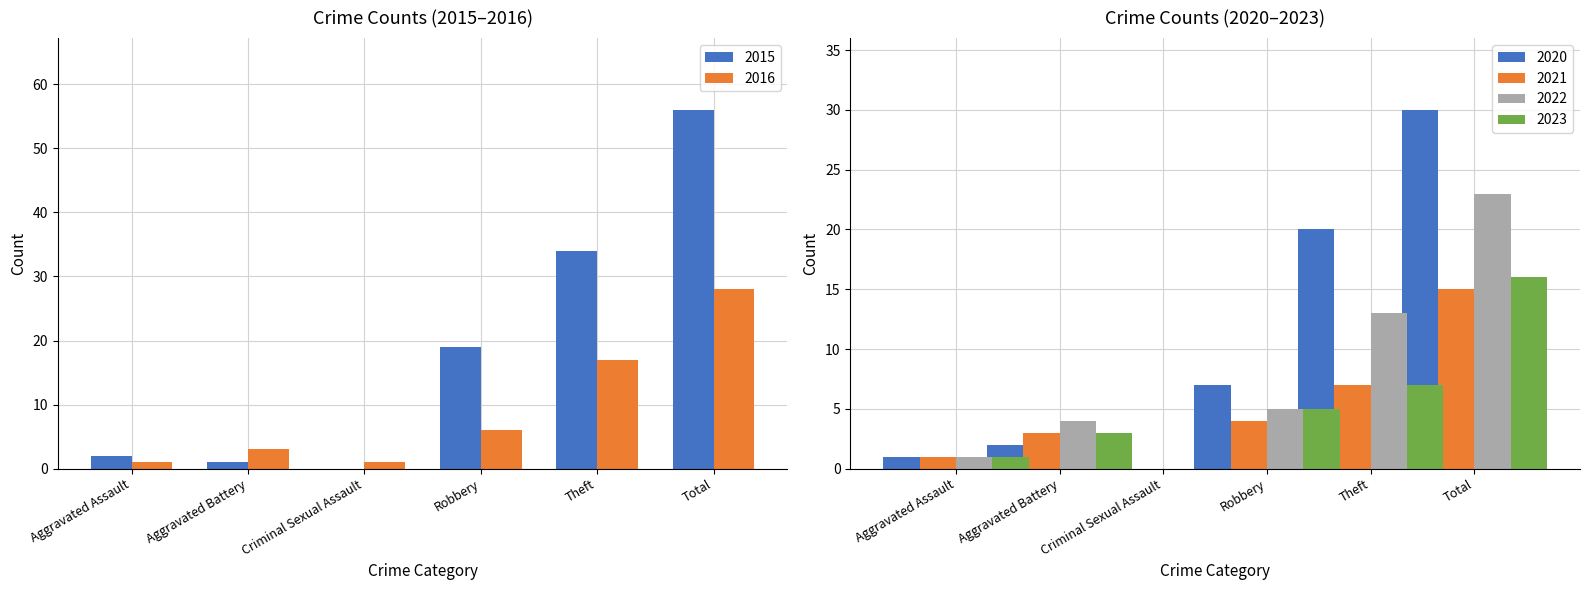

Is it true that 2016 equals 9 at Robbery?

False